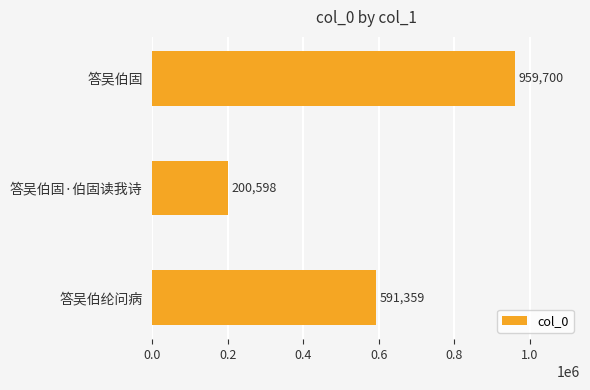

Reading top to bottom, what are all the values shown in this chart?

959700	200598	591359